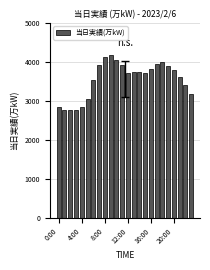

What is the value of the 16th bar from the left?

3708